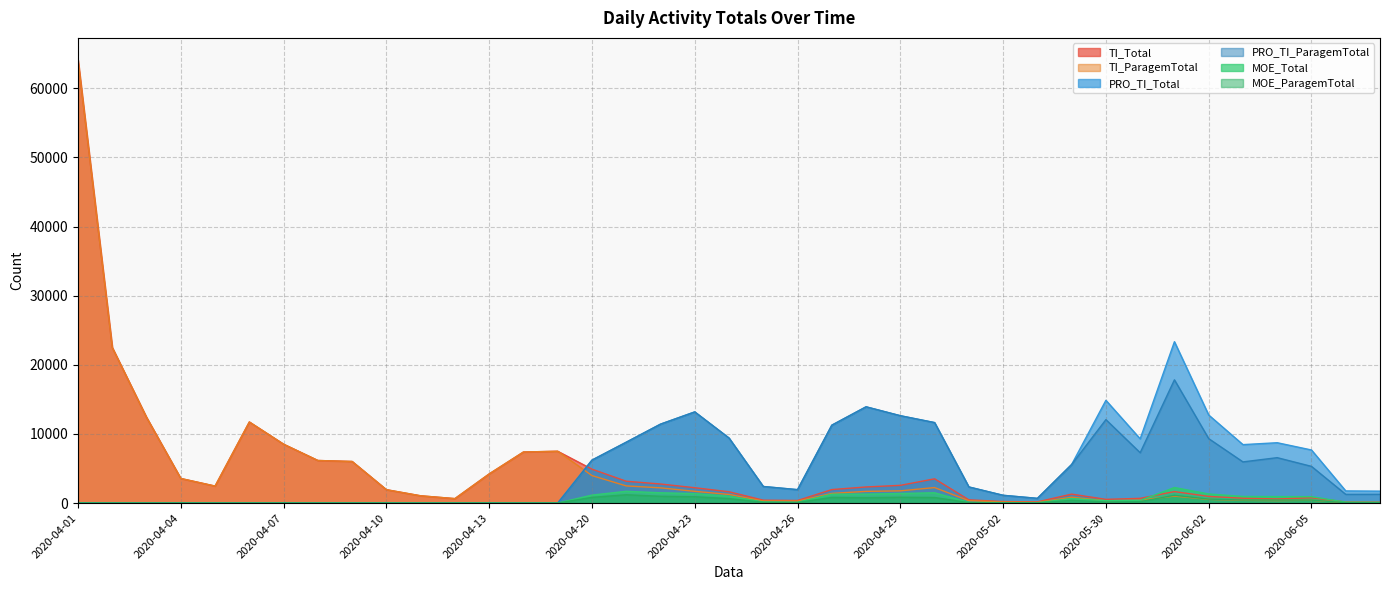

How many interior local valleys does the MOE_Total series have?

3